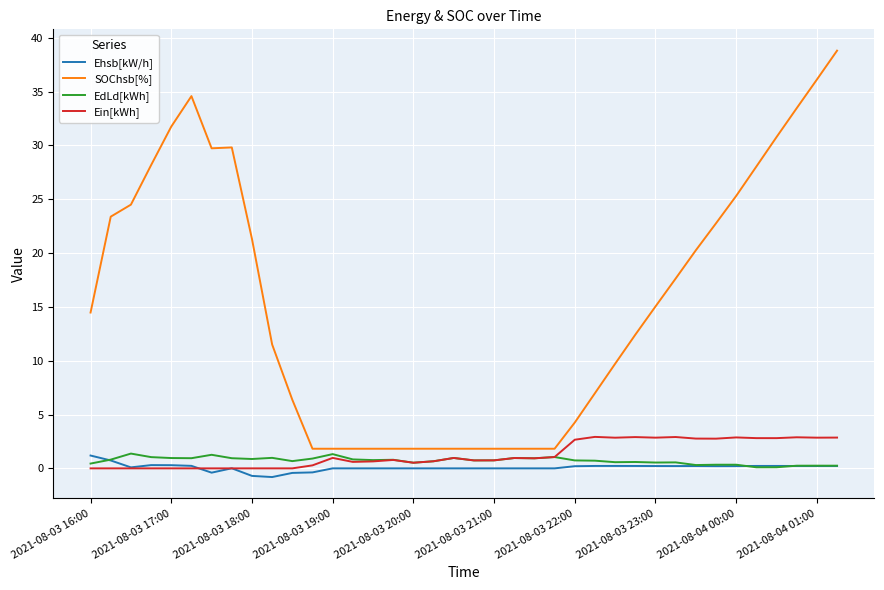

Which series has the largest range (max minus min)?

SOChsb[%]